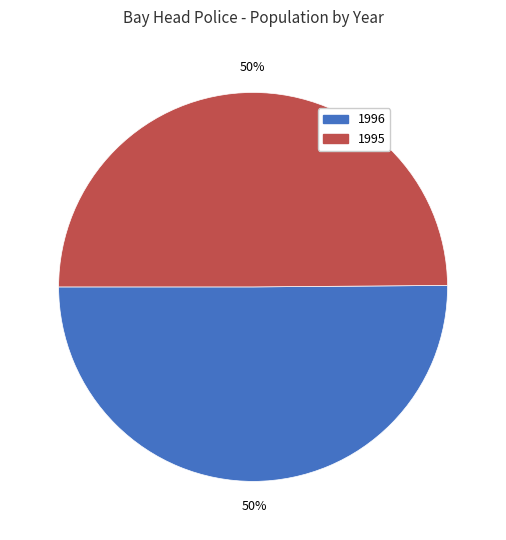

To the nearest percent, what percentage of the pie is 1995?

50%